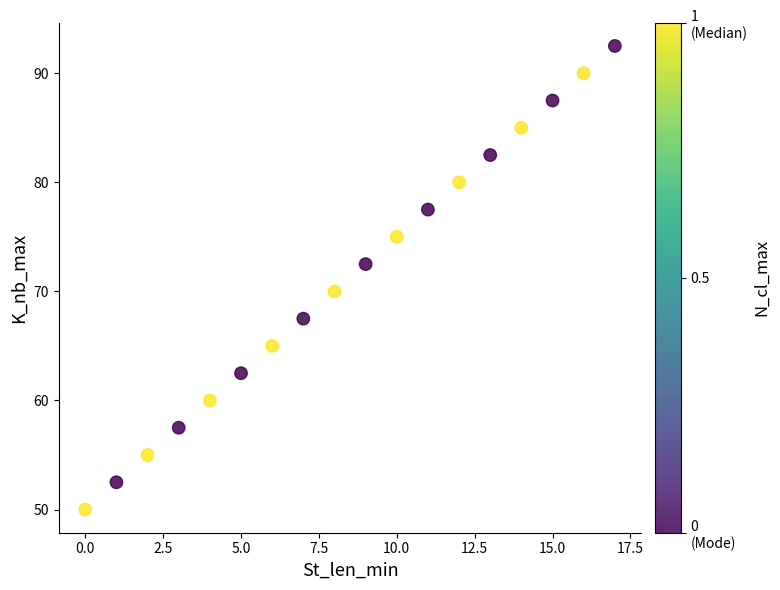

What Y value in the scatter plot is closest to 71?

70.0